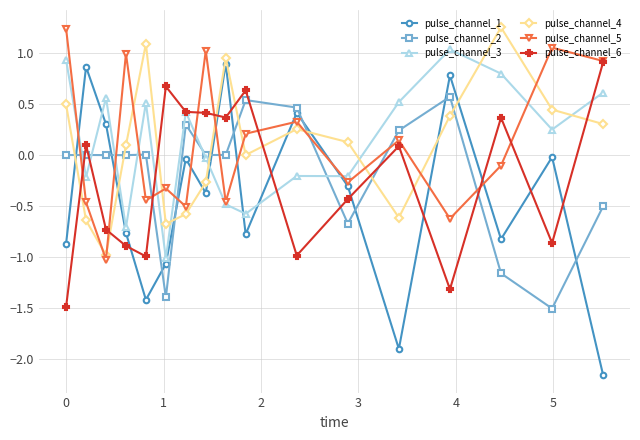

In pulse_channel_2, how many points are higher than both neighbors (excluding endpoints)?

5